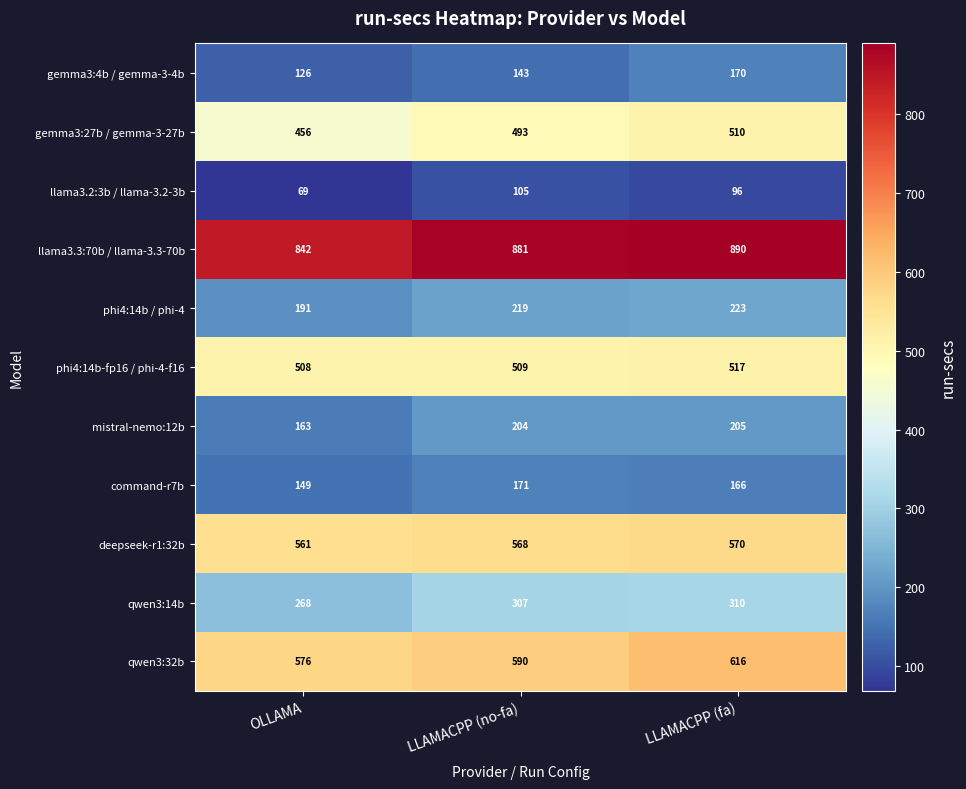

The mistral-nemo:12b series shows 205 at LLAMACPP (fa). True or false?

True